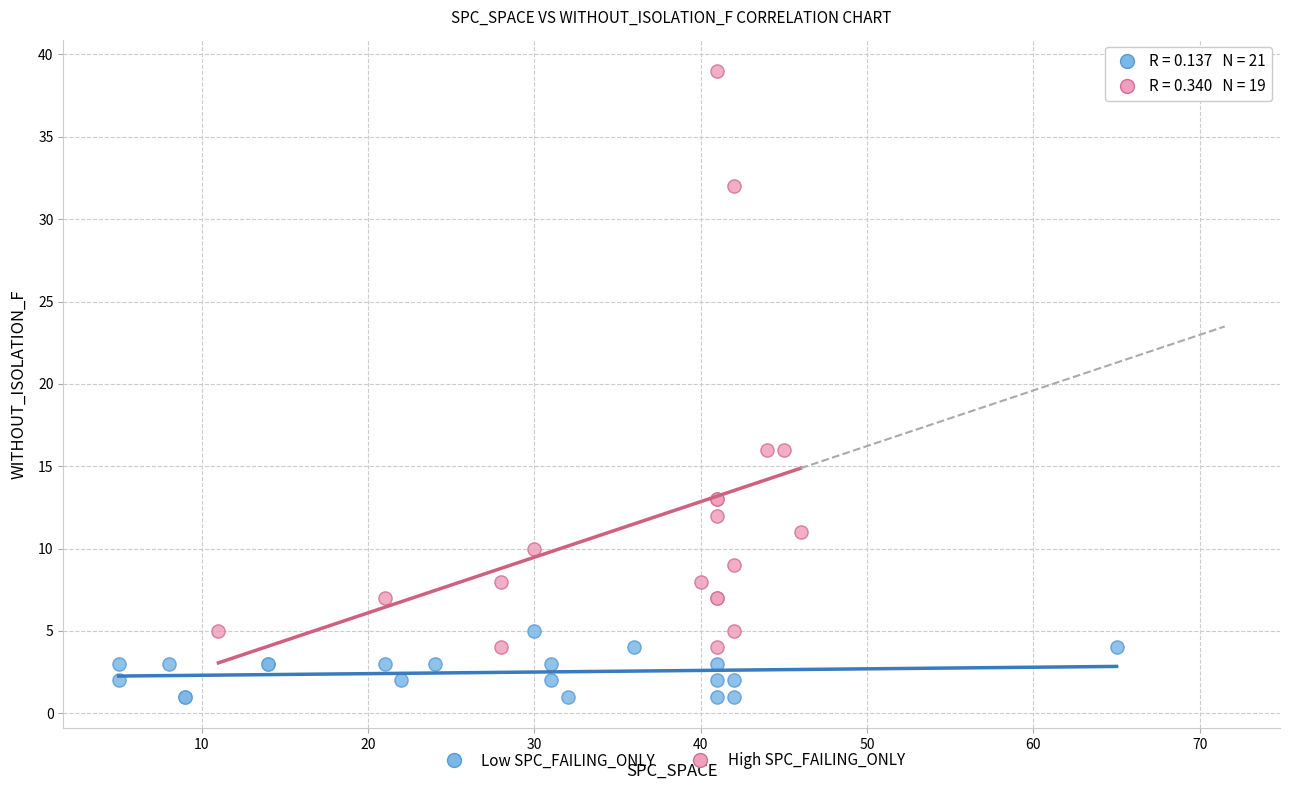

Which series has the widest spread of Y values?

High SPC_FAILING_ONLY